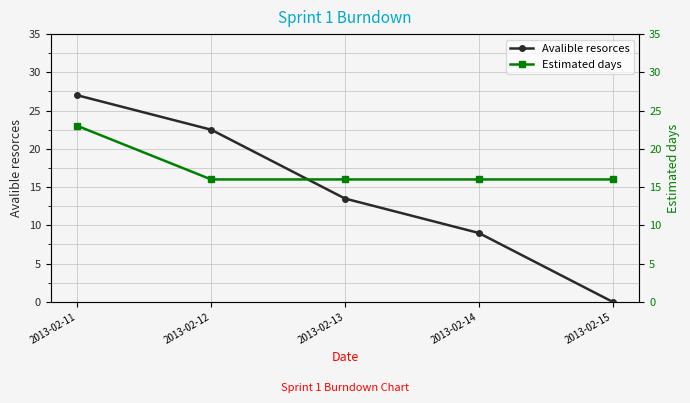

Which series has the largest range (max minus min)?

Avalible resorces